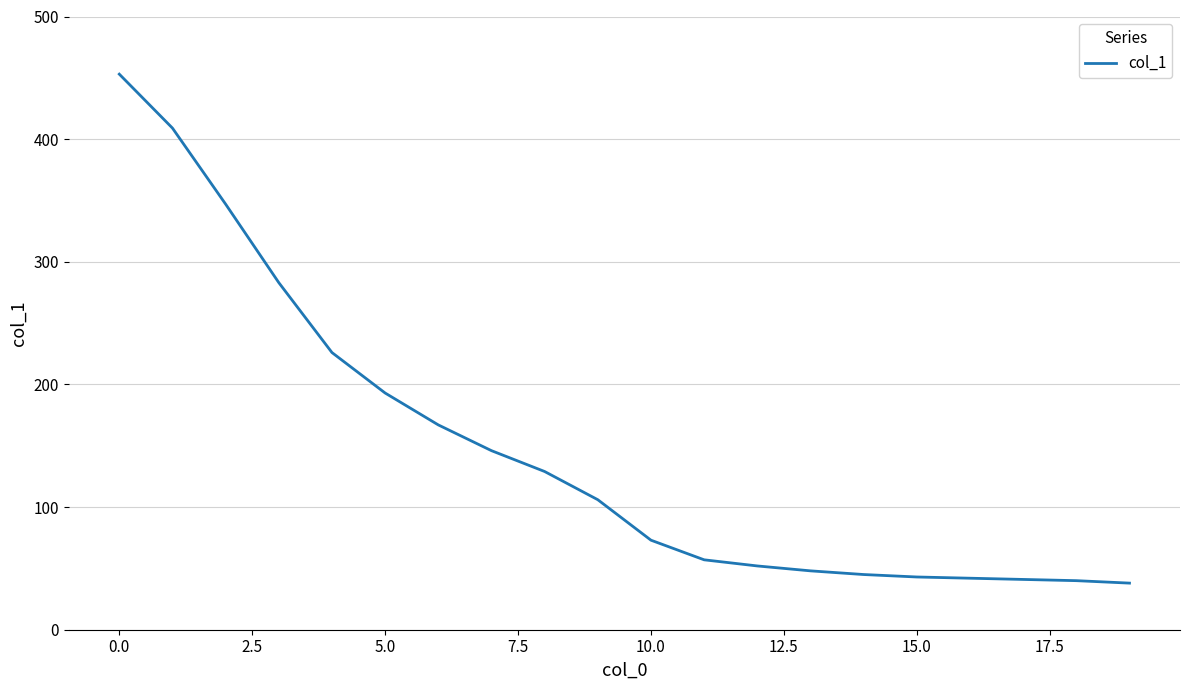

Does the chart display data point markers on the line(s)?

No